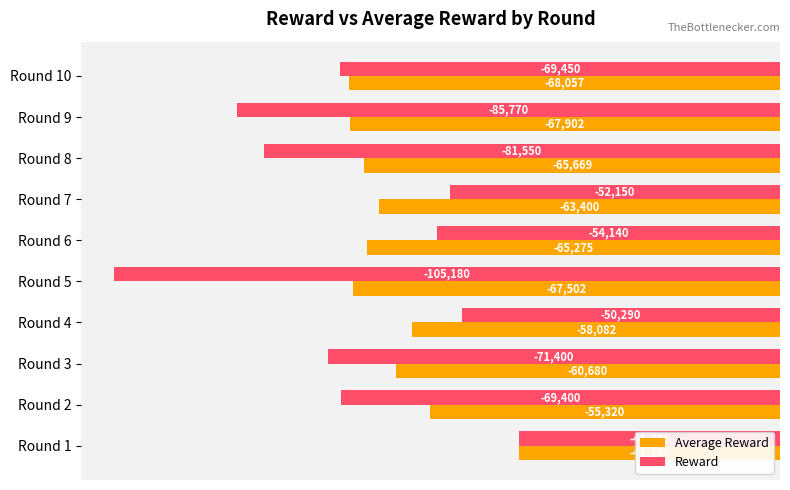

Which series has the widest spread of values?

Reward